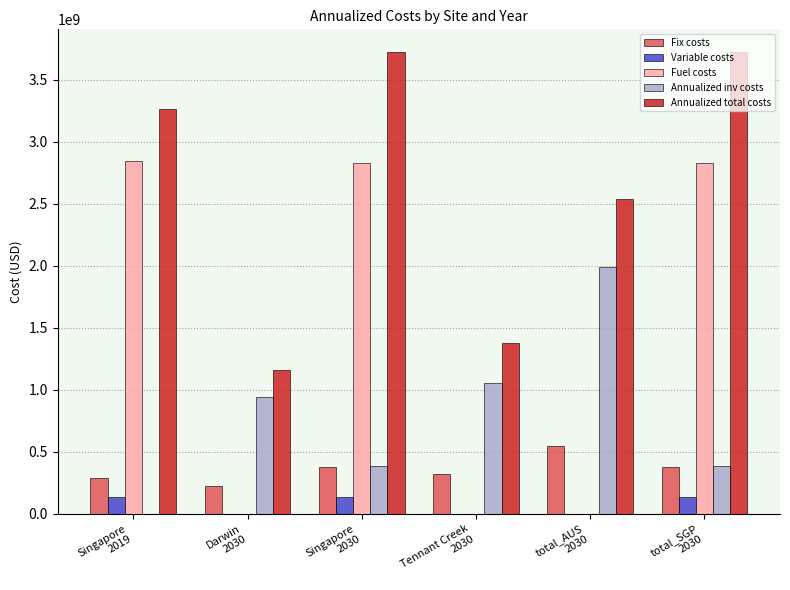

The Fuel costs series shows 2828107418.9 at Singapore
2030. True or false?

True